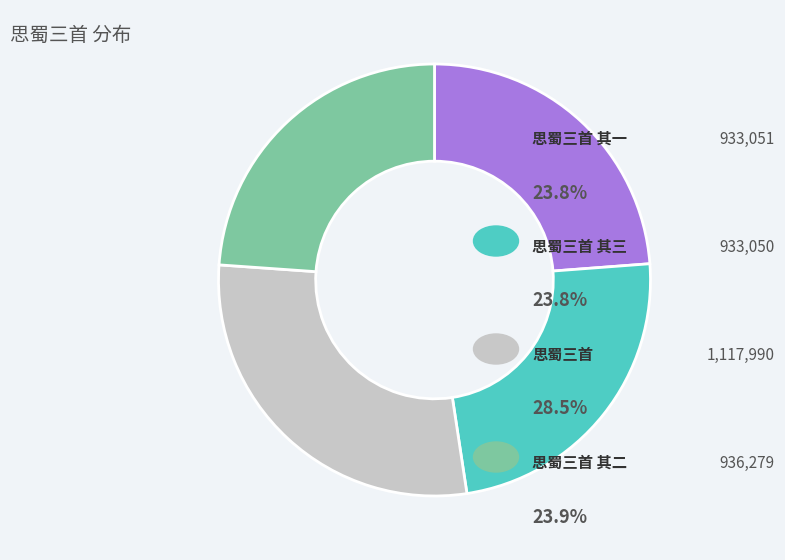

Is there a majority slice in this chart?

No